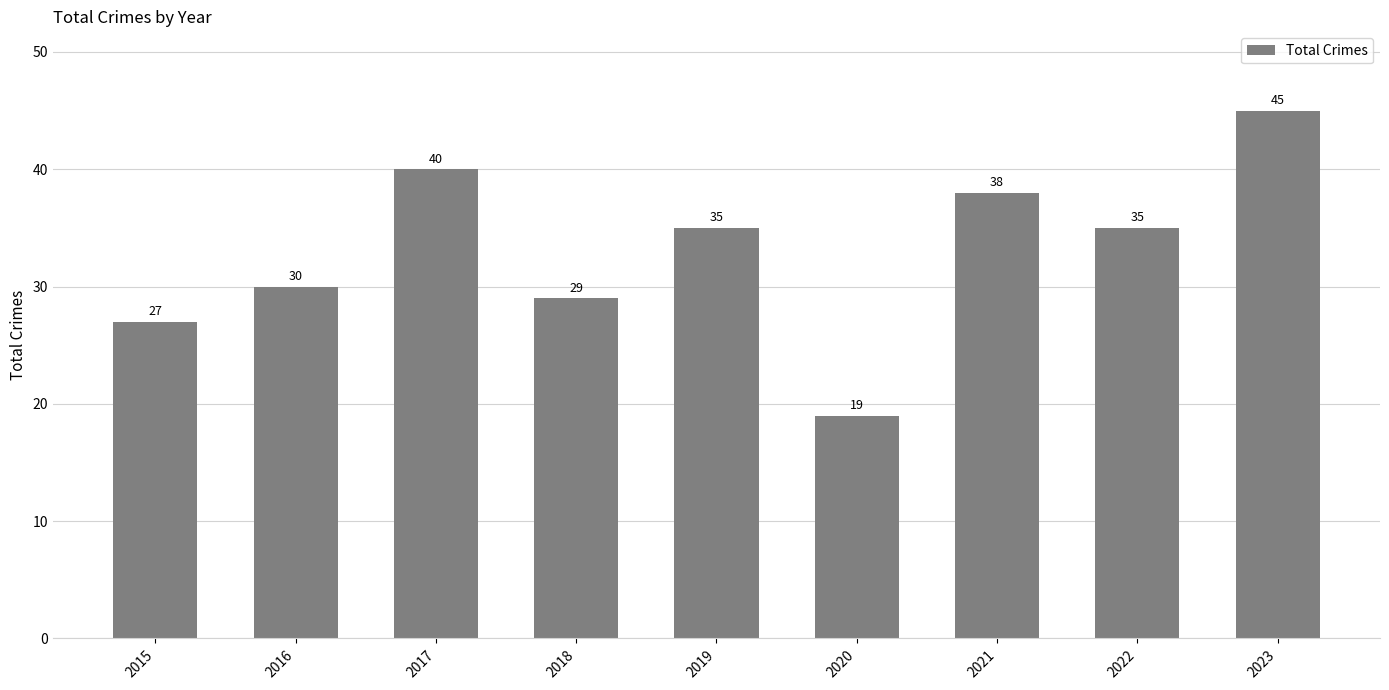

Where does the data first go above 35?

2017